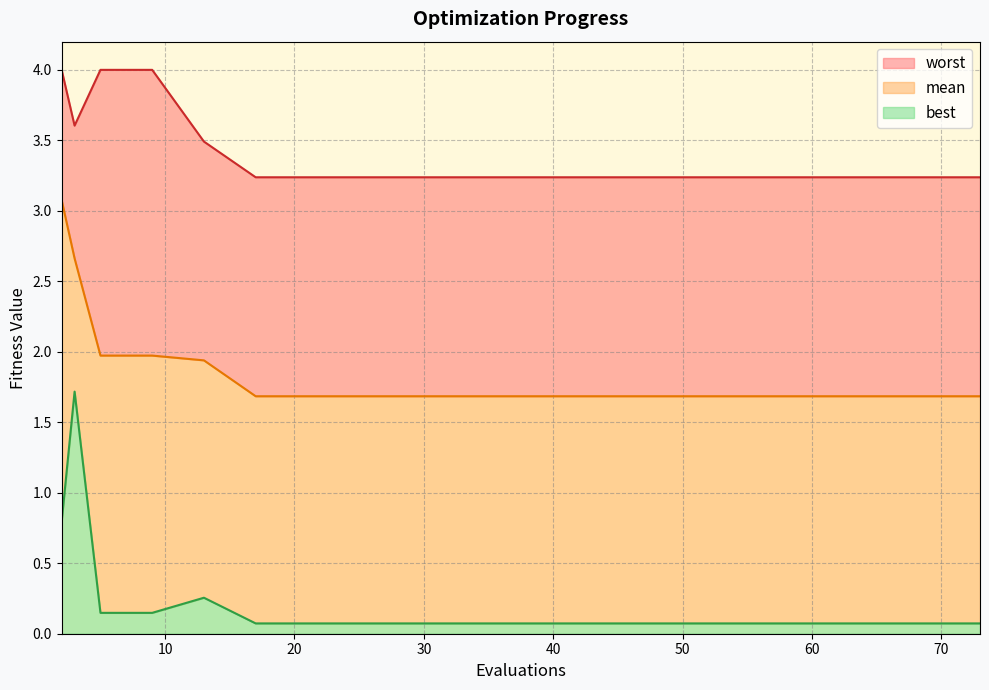

Does the chart display data point markers on the line(s)?

No